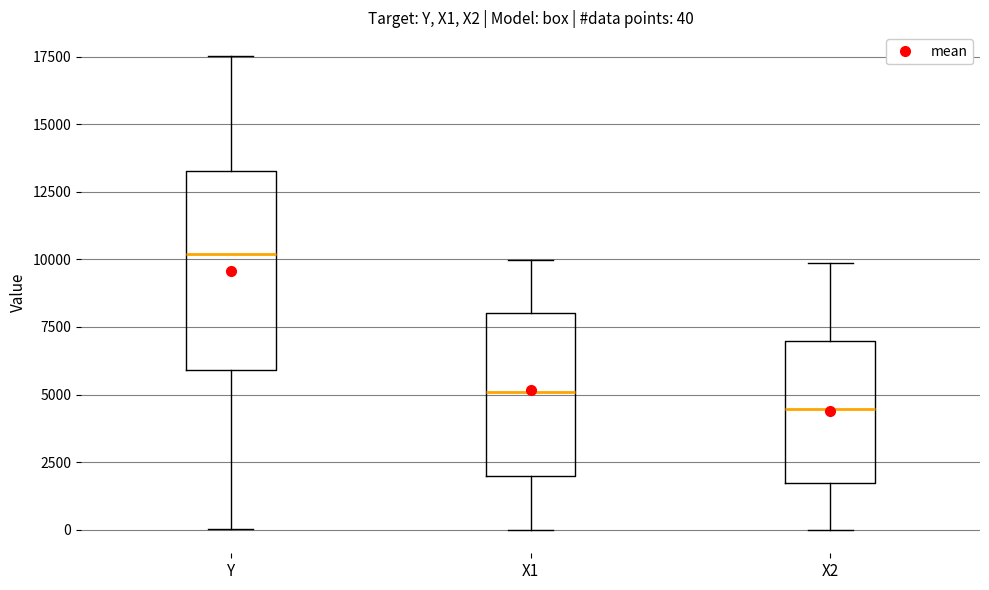

Comparing the boxes themselves (not the whiskers), which one is the tallest?

Y